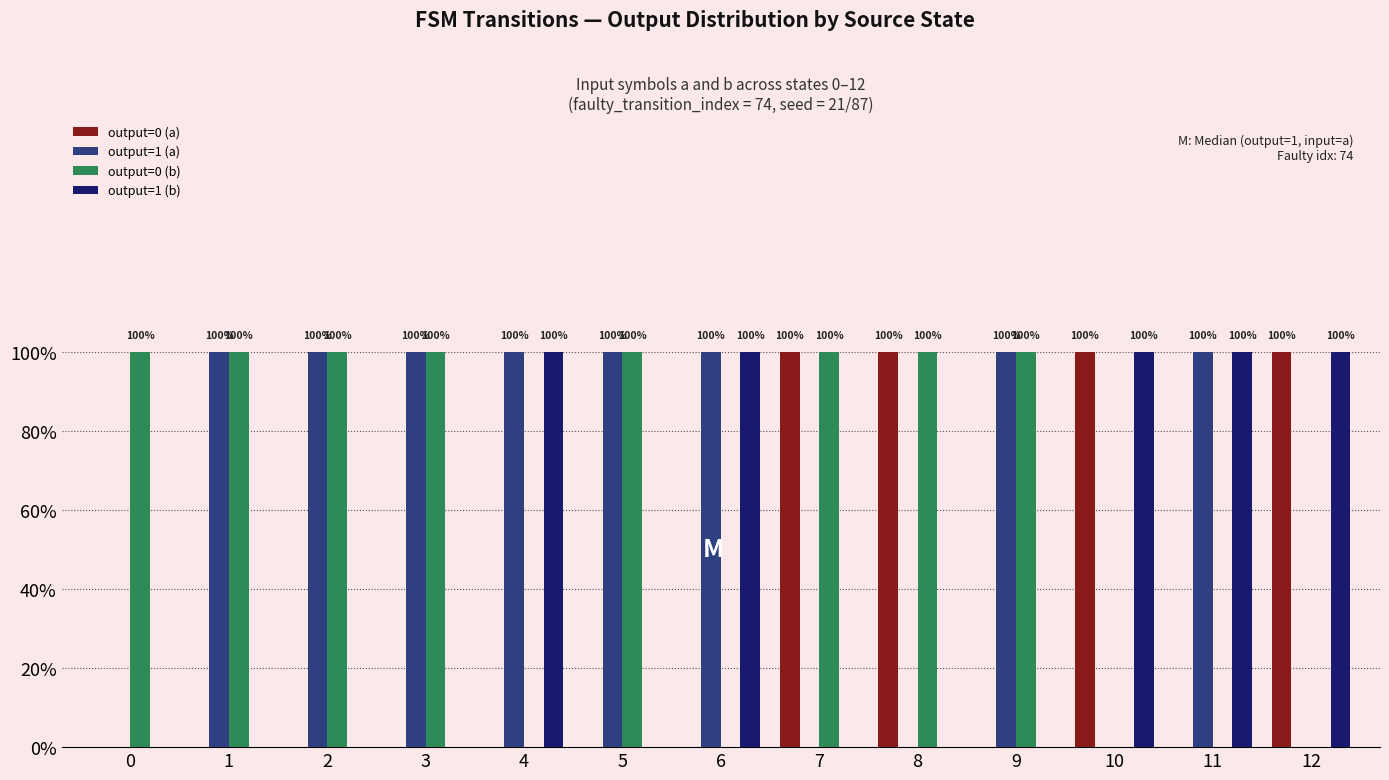

Reading left to right, list all the values displayed in this chart.

output=0 (a): 0=0	1=0	2=0	3=0	4=0	5=0	6=0	7=1	8=1	9=0	10=1	11=0	12=1
output=1 (a): 0=0	1=1	2=1	3=1	4=1	5=1	6=1	7=0	8=0	9=1	10=0	11=1	12=0
output=0 (b): 0=1	1=1	2=1	3=1	4=0	5=1	6=0	7=1	8=1	9=1	10=0	11=0	12=0
output=1 (b): 0=0	1=0	2=0	3=0	4=1	5=0	6=1	7=0	8=0	9=0	10=1	11=1	12=1